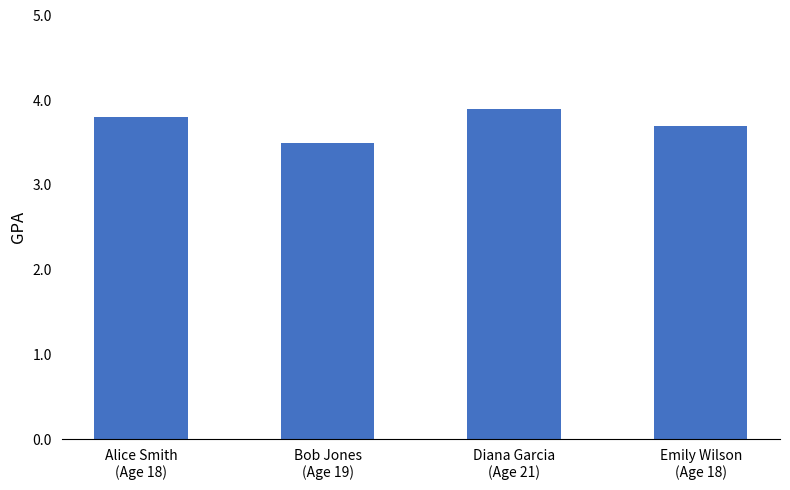

What is the approximate value at Diana Garcia
(Age 21)?

3.9